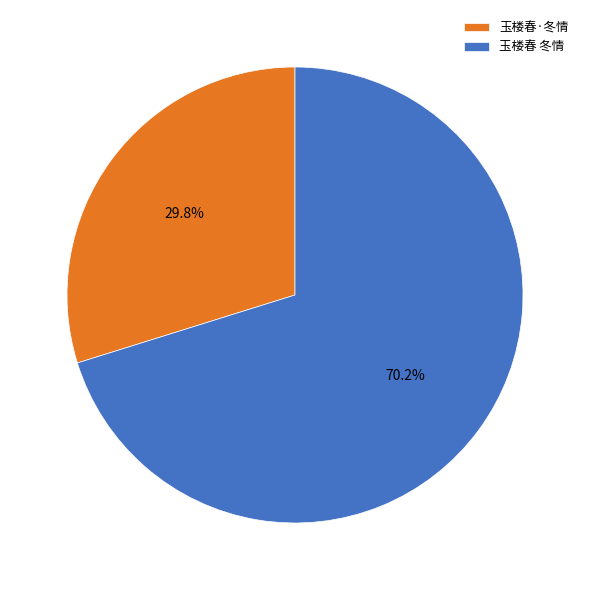

How many segments does this pie chart have?

2